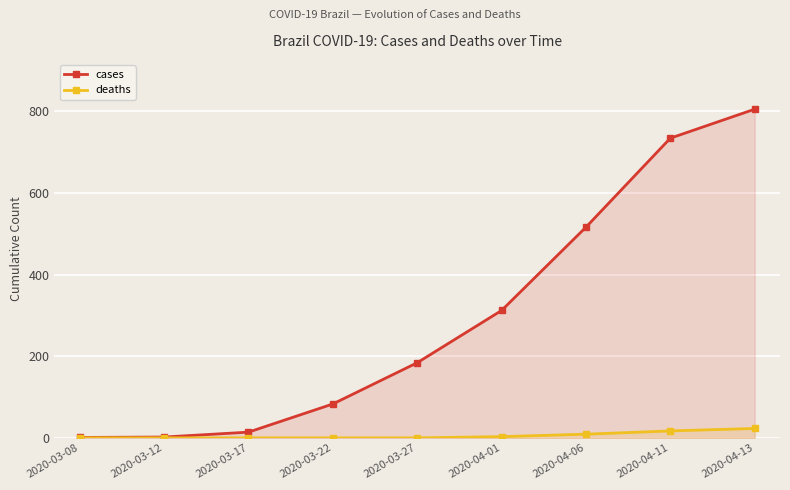

Reading left to right, list all the values displayed in this chart.

cases: 2020-03-08=1	2020-03-12=2	2020-03-17=14	2020-03-22=83	2020-03-27=184	2020-04-01=312	2020-04-06=516	2020-04-11=734	2020-04-13=805
deaths: 2020-03-08=0	2020-03-12=0	2020-03-17=0	2020-03-22=0	2020-03-27=0	2020-04-01=3	2020-04-06=9	2020-04-11=17	2020-04-13=23